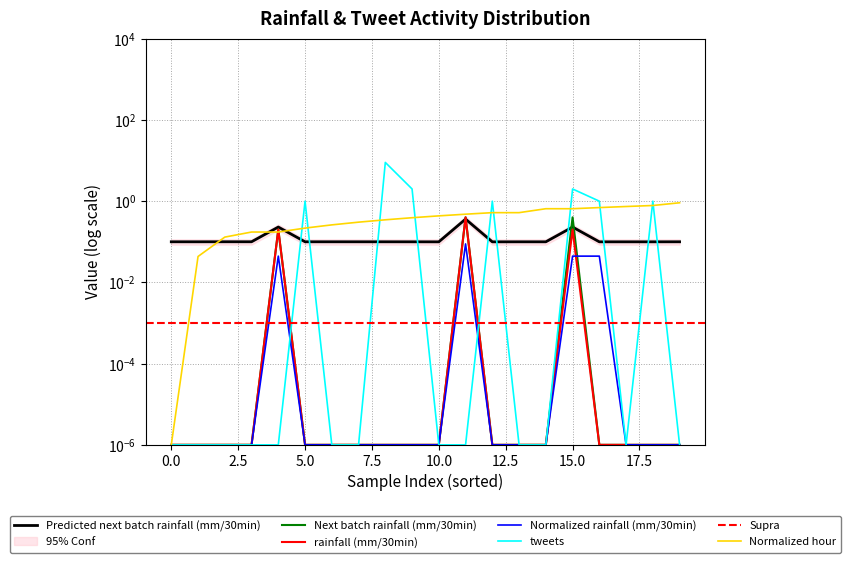

Is this an area chart (filled region under the line)?

No